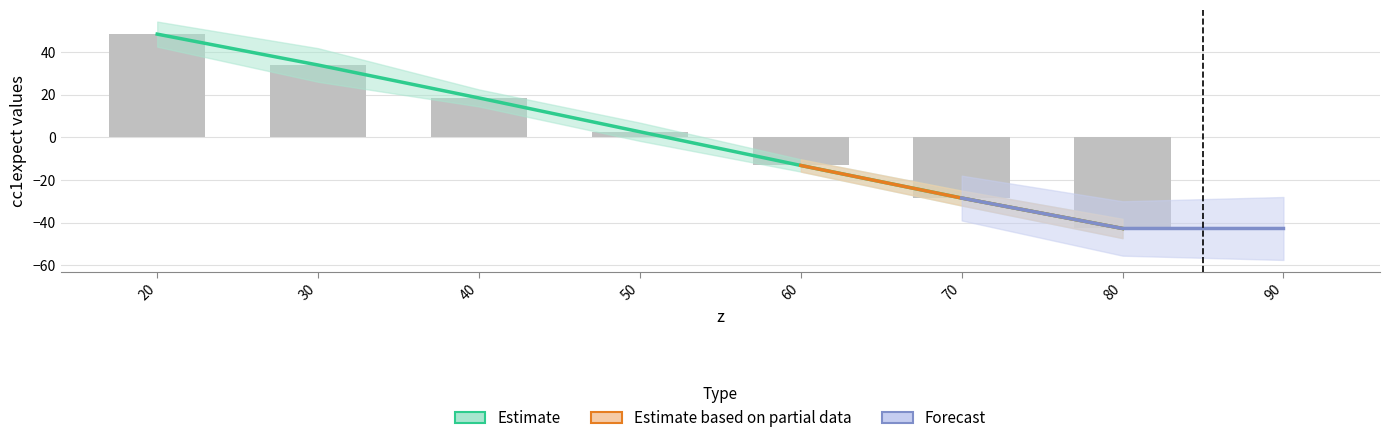

Which has a higher value, 40 or 70?

40